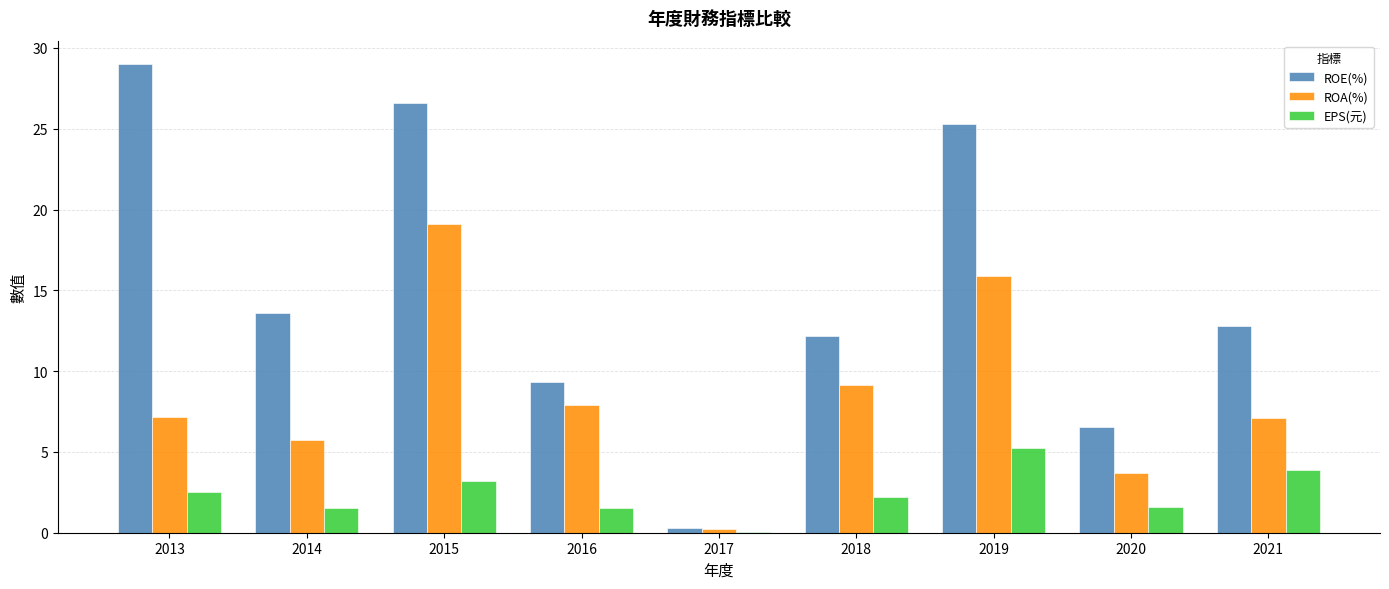

What is the total value across all series at 2016?

18.7